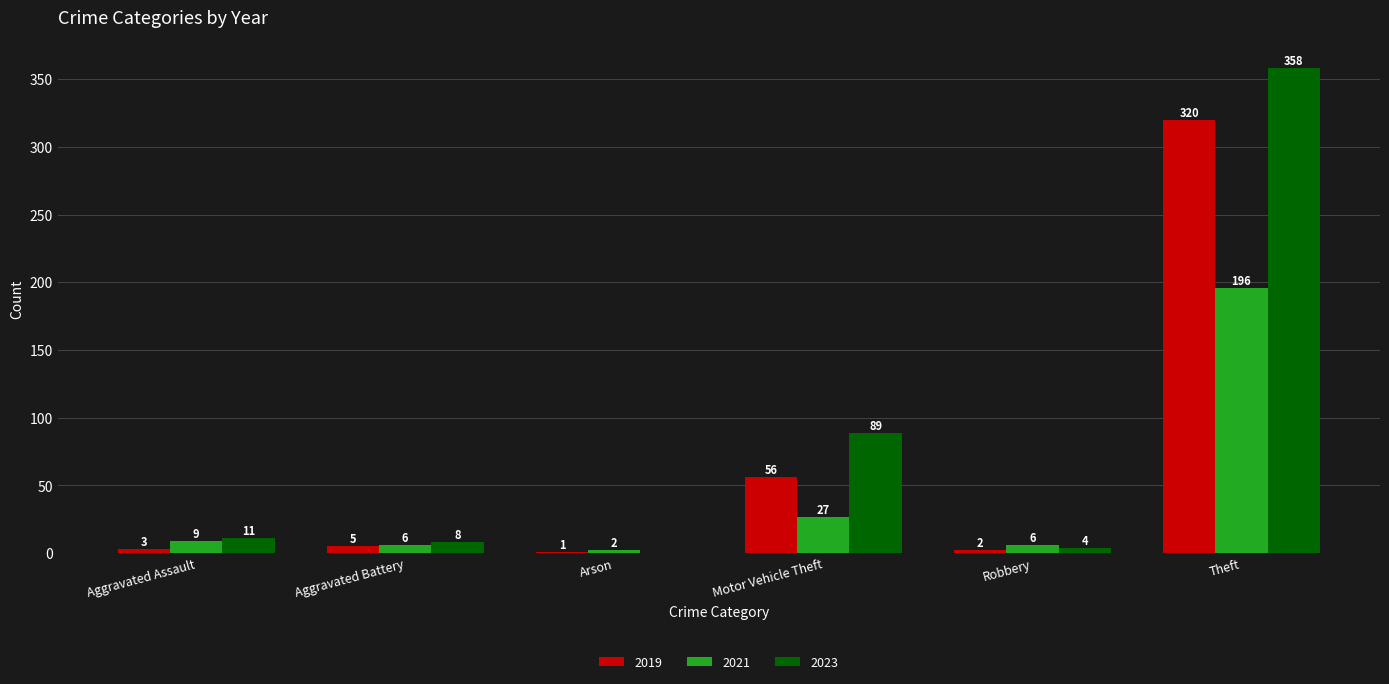

What is the maximum value shown in the chart?

358